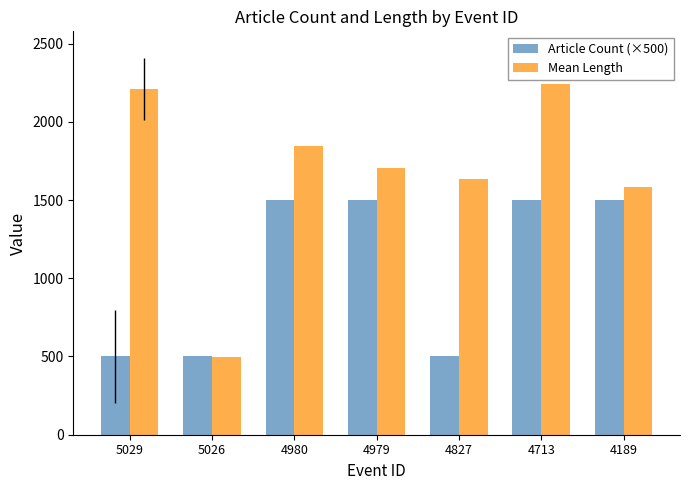

Which series changed the most between 4980 and 4827?

Article Count (×500)